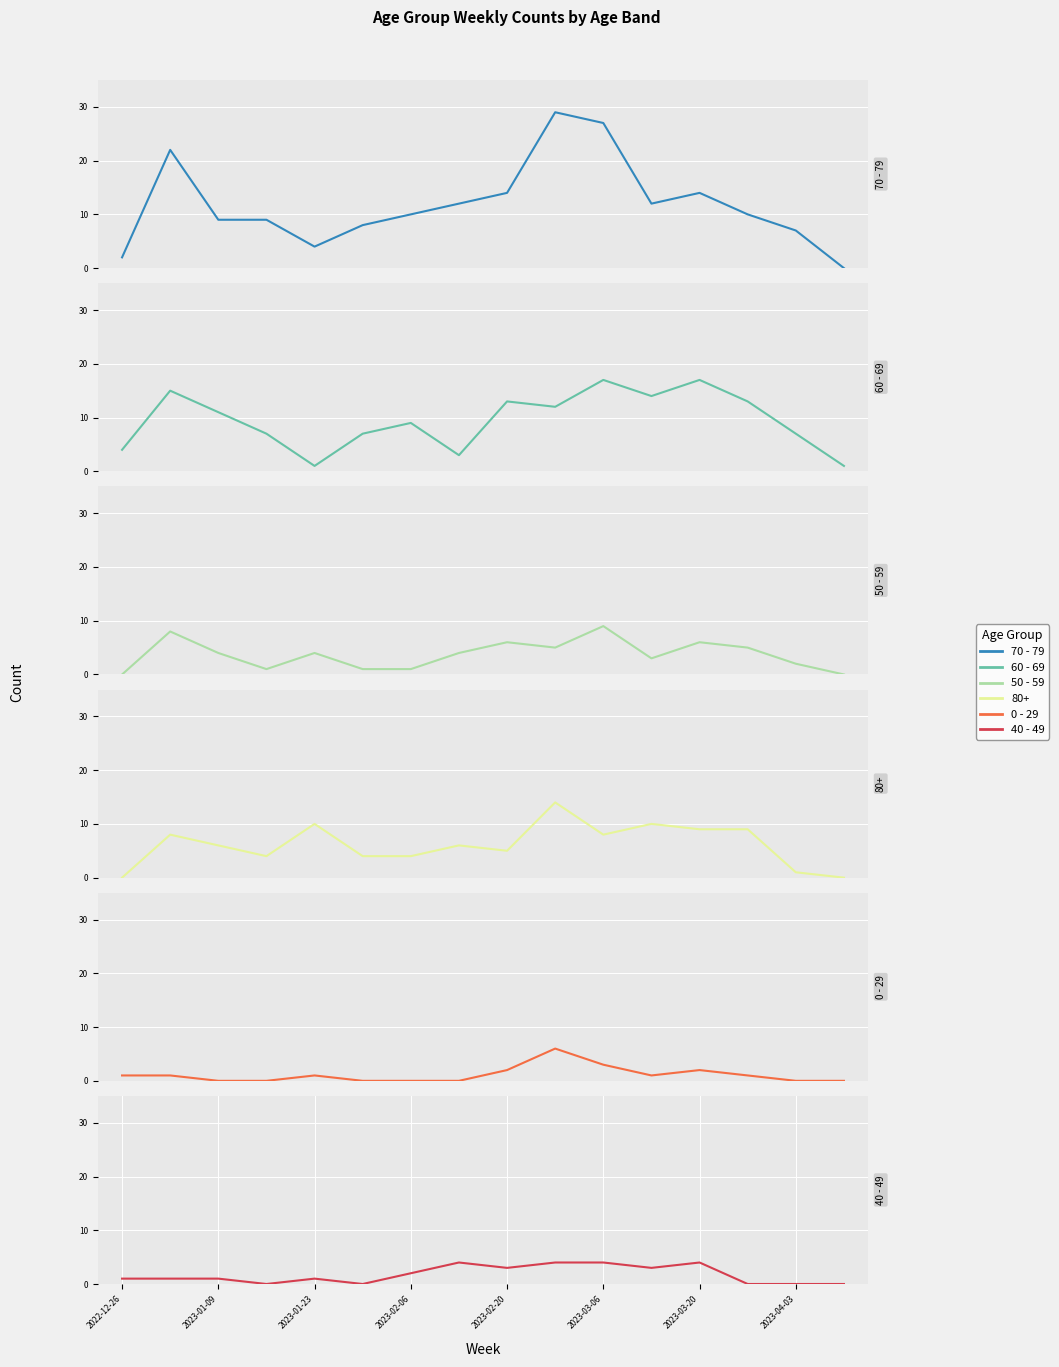

How many lines are shown in the chart?

5